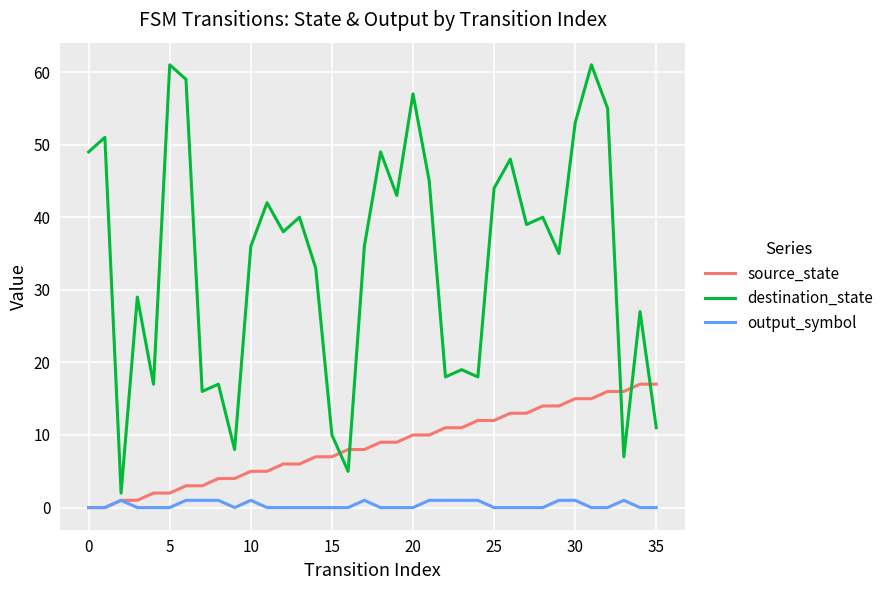

Does the chart display data point markers on the line(s)?

No